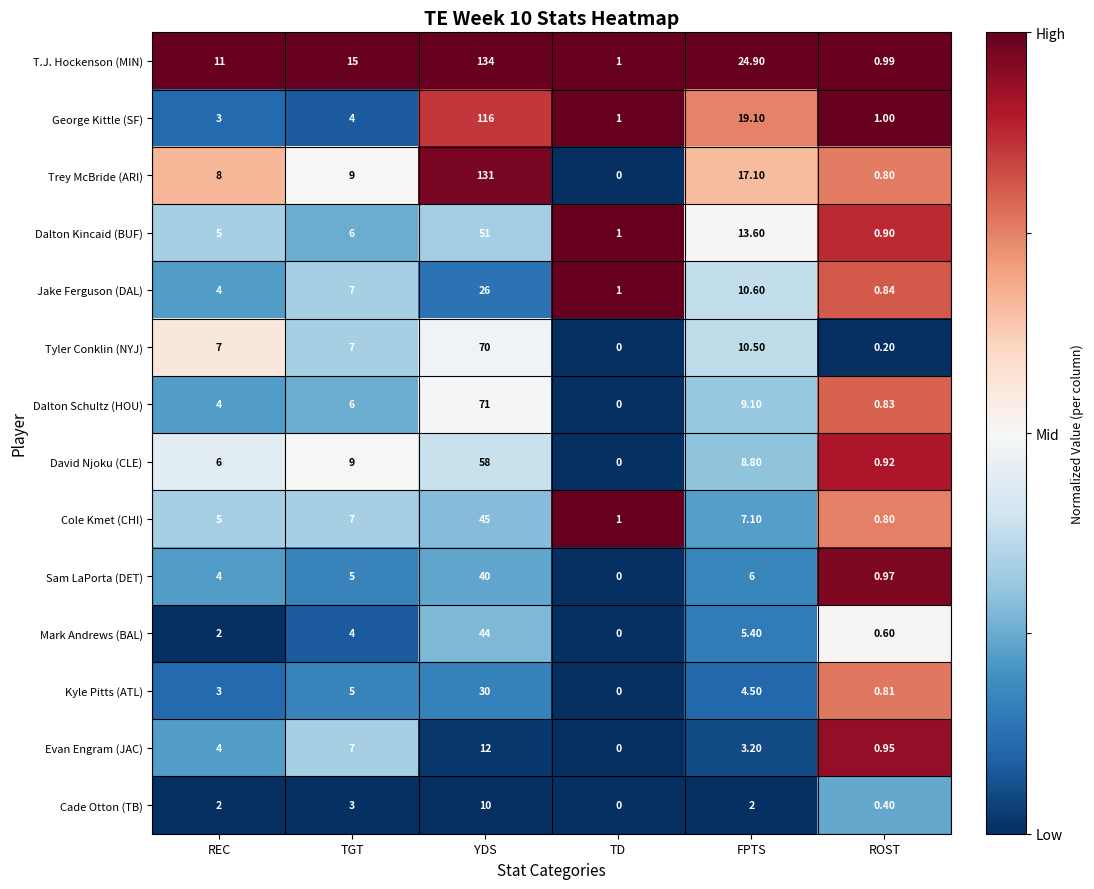

Where is Dalton Kincaid (BUF) nearest to the value 25?

FPTS